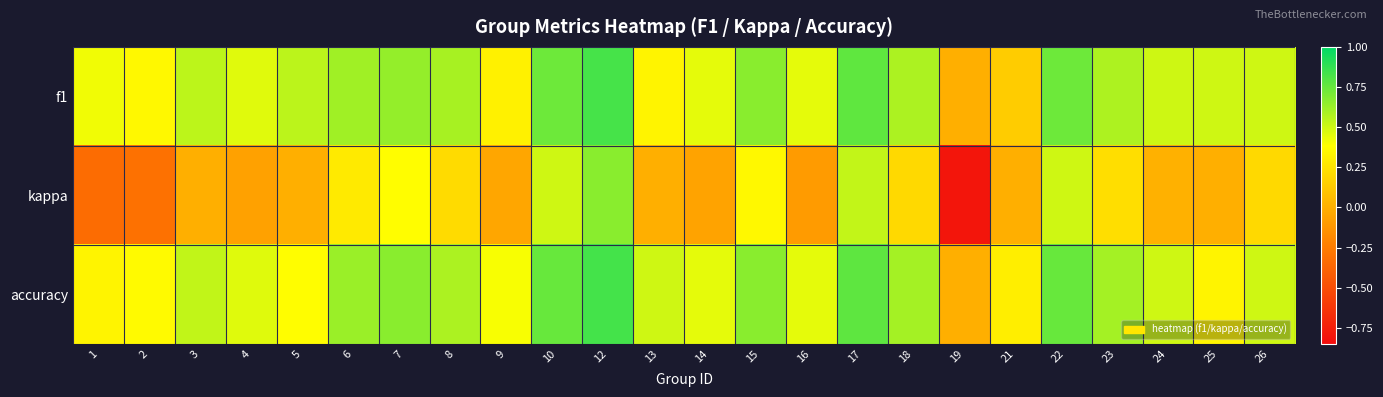

Which series changed the most between 4 and 15?

kappa